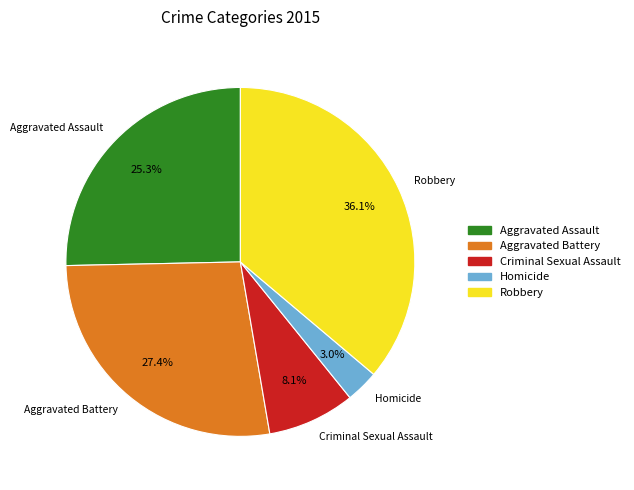

Does Aggravated Battery represent more than half of the total?

No